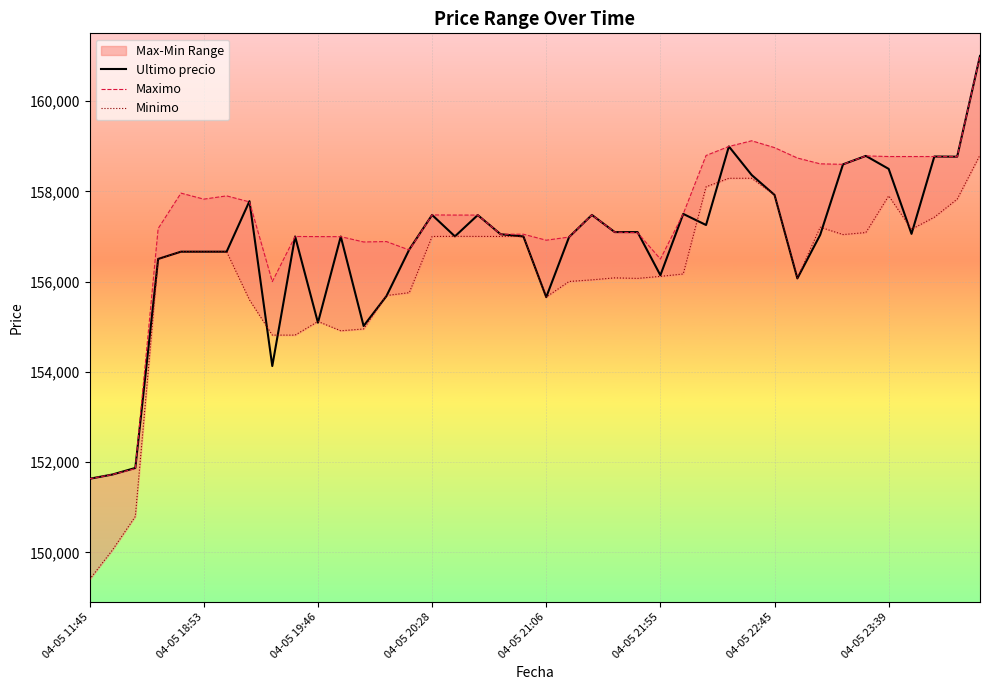

Which label corresponds to the largest value in the chart?

39